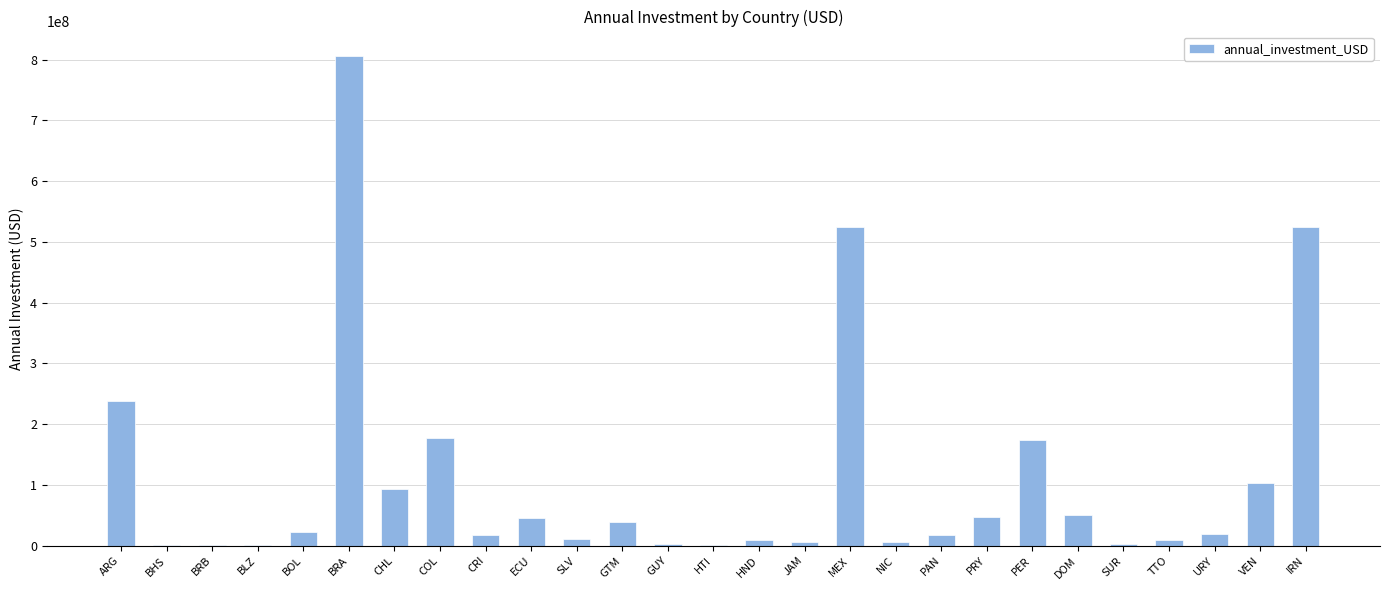

What is the greatest value displayed?

805952550